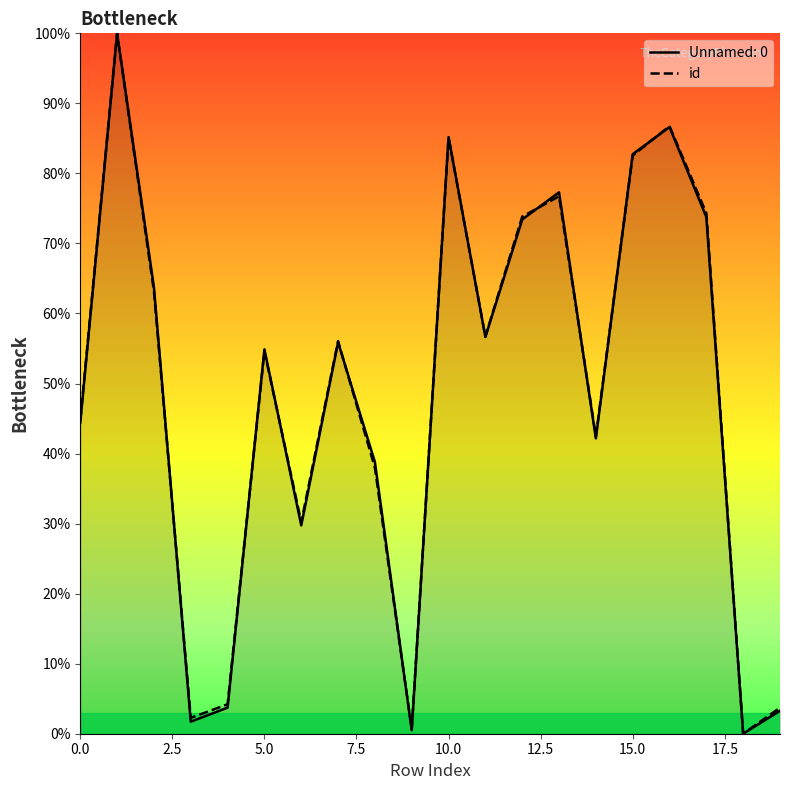

Which series changed the most between 0.0 and 10.0?

Unnamed: 0